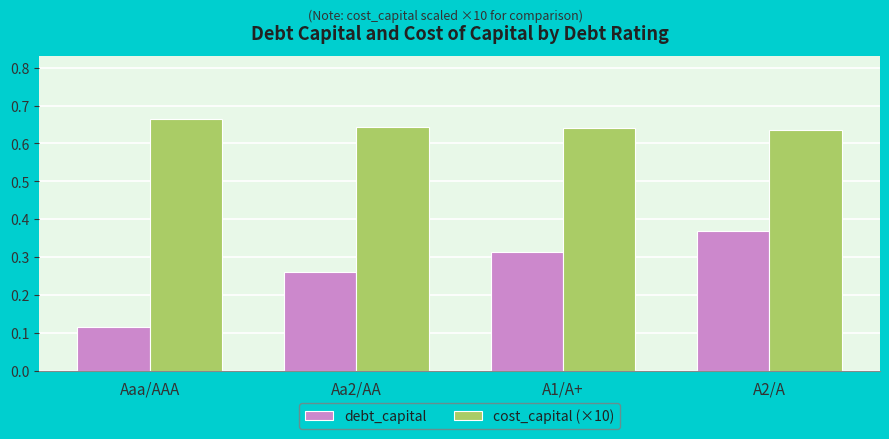

What is the label of the 4th bar from the left?

A2/A